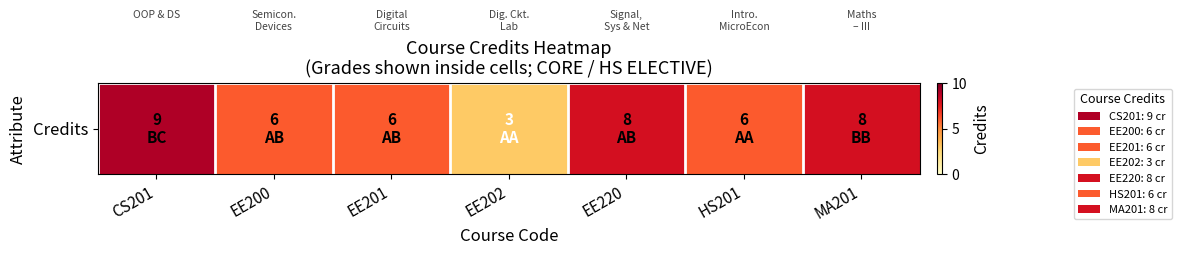

True or false: the data shows 13 at MA201.

False